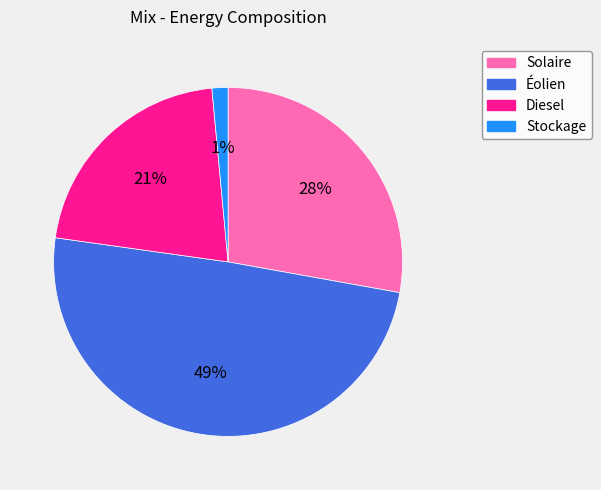

Is it true that Diesel is 12% of the pie?

False